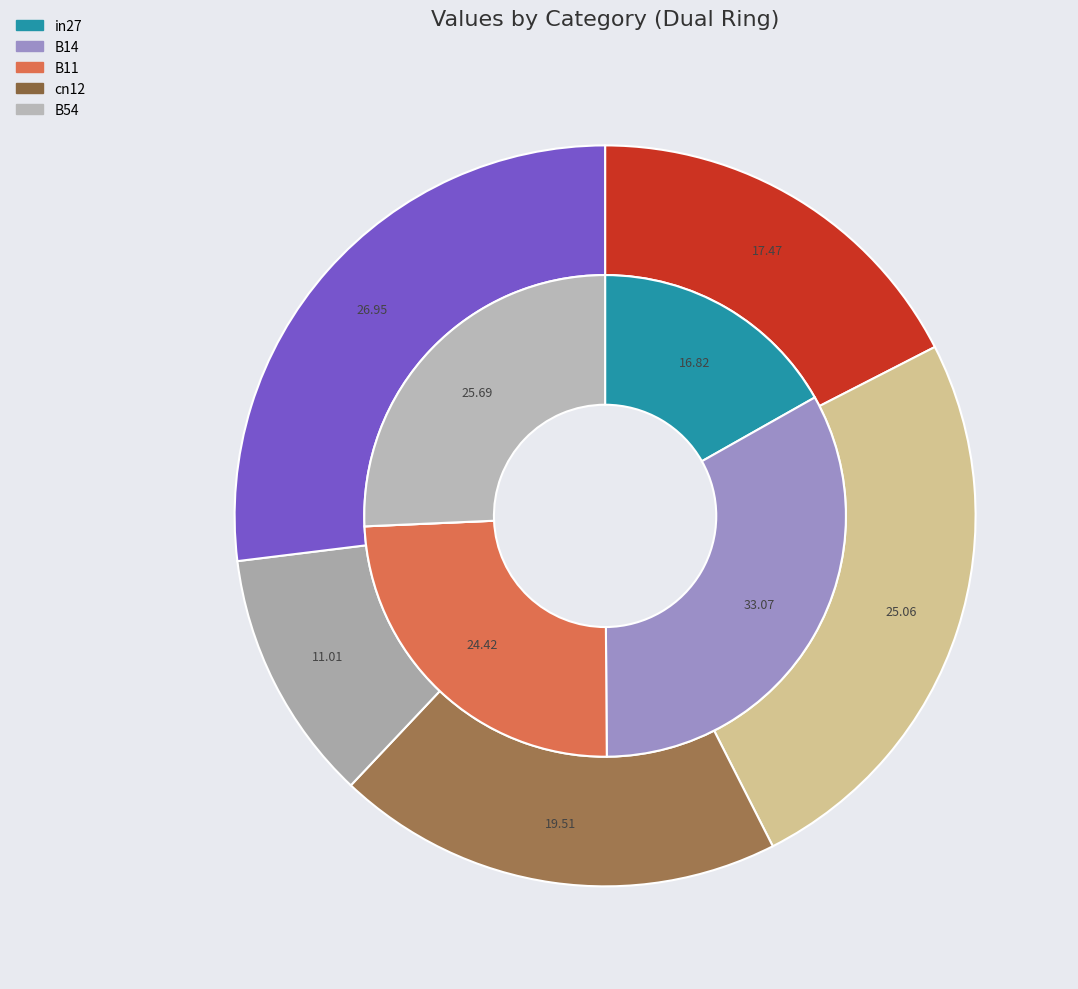

How many slices are in this pie chart?

5